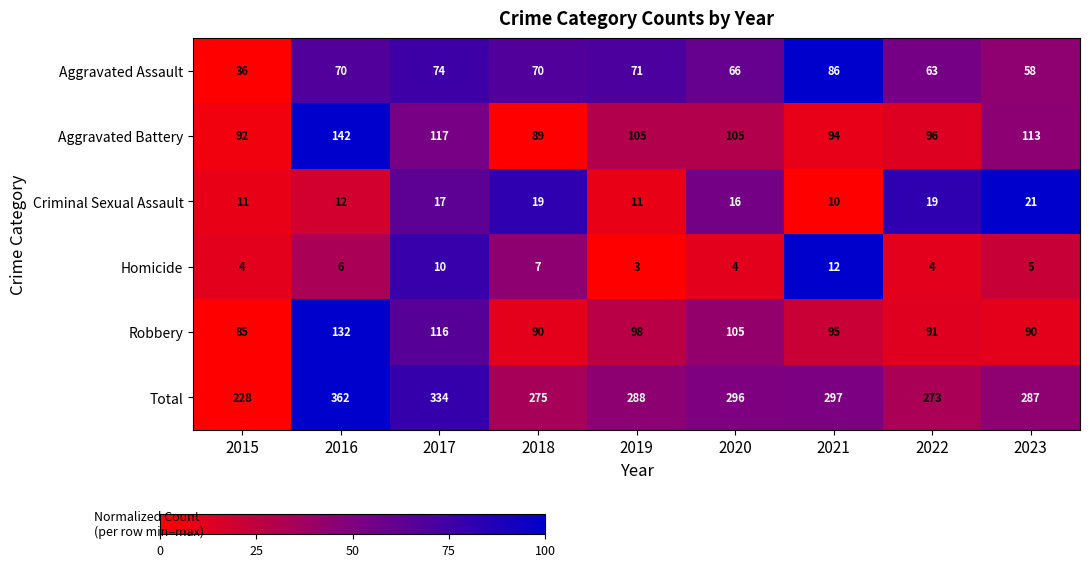

Is it true that Total equals 296 at 2020?

True